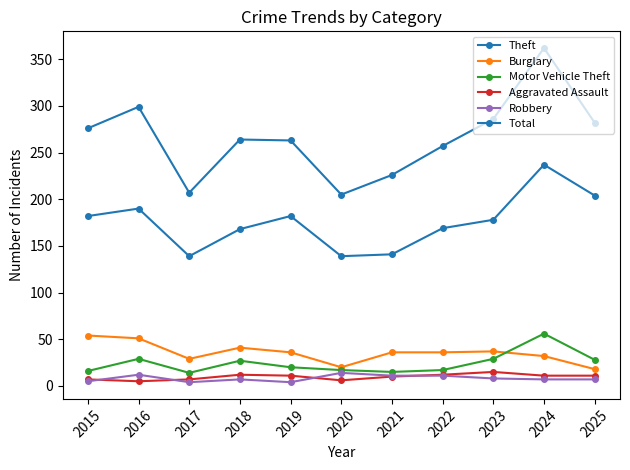

Where does the Robbery series first go above 7?

2016